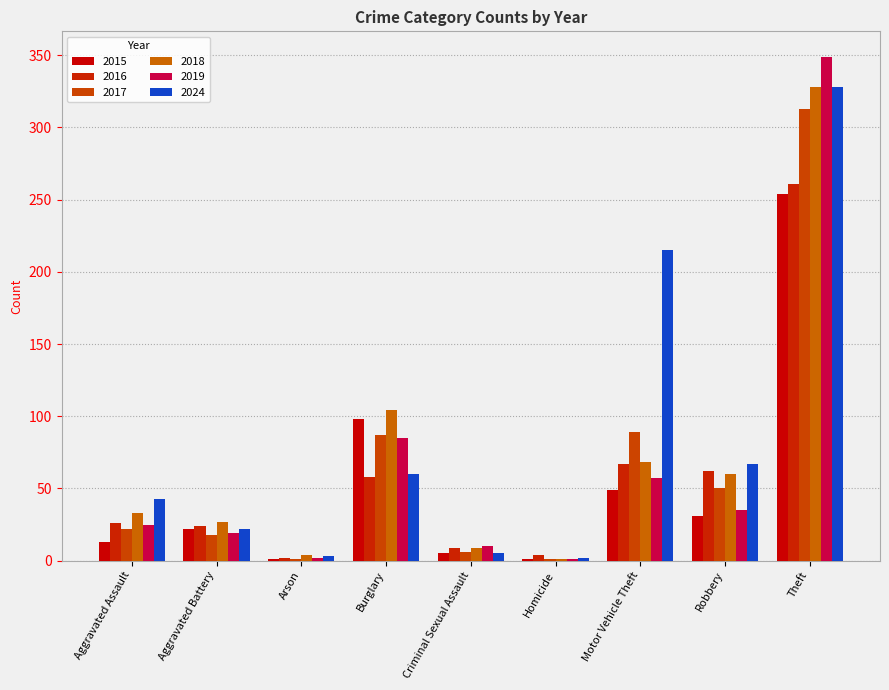

Count the number of categories in the chart.

9